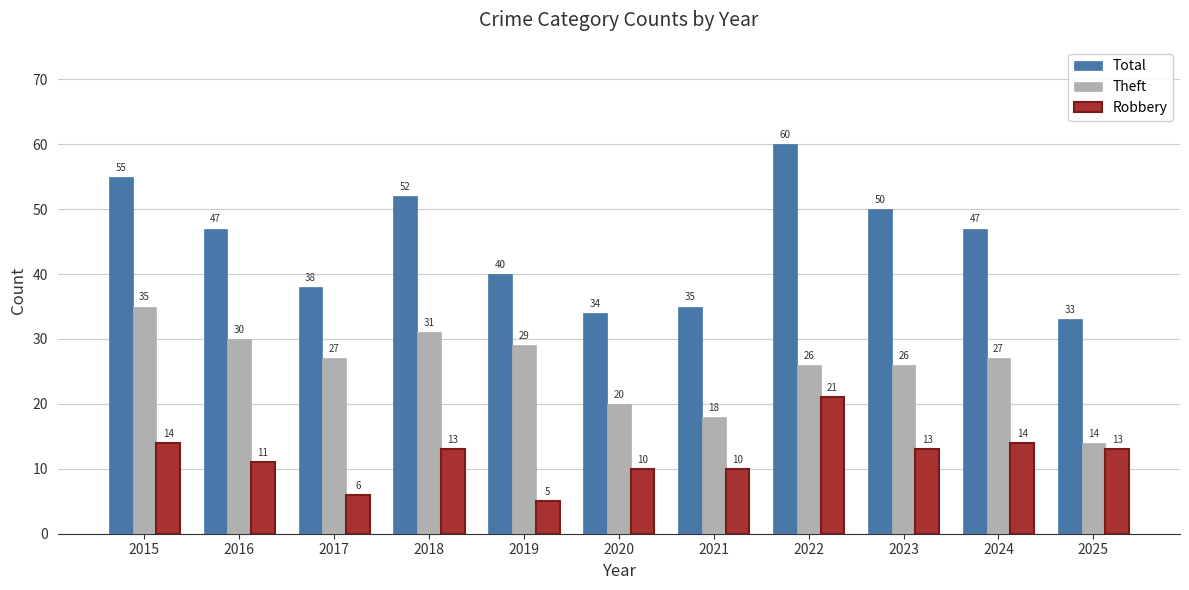

How many distinct data groups are displayed?

3